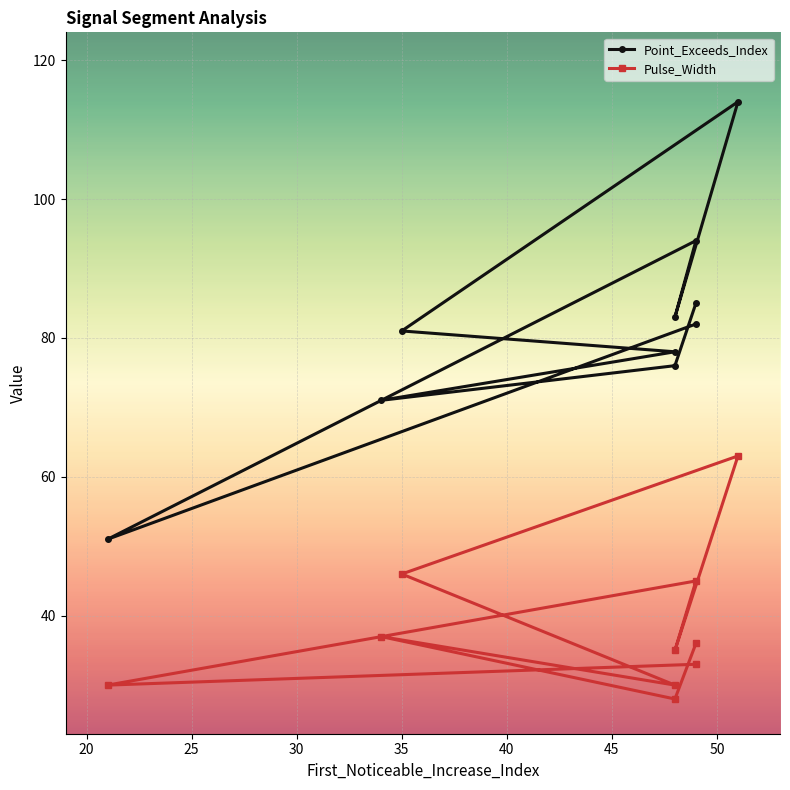

How many lines are shown in the chart?

2